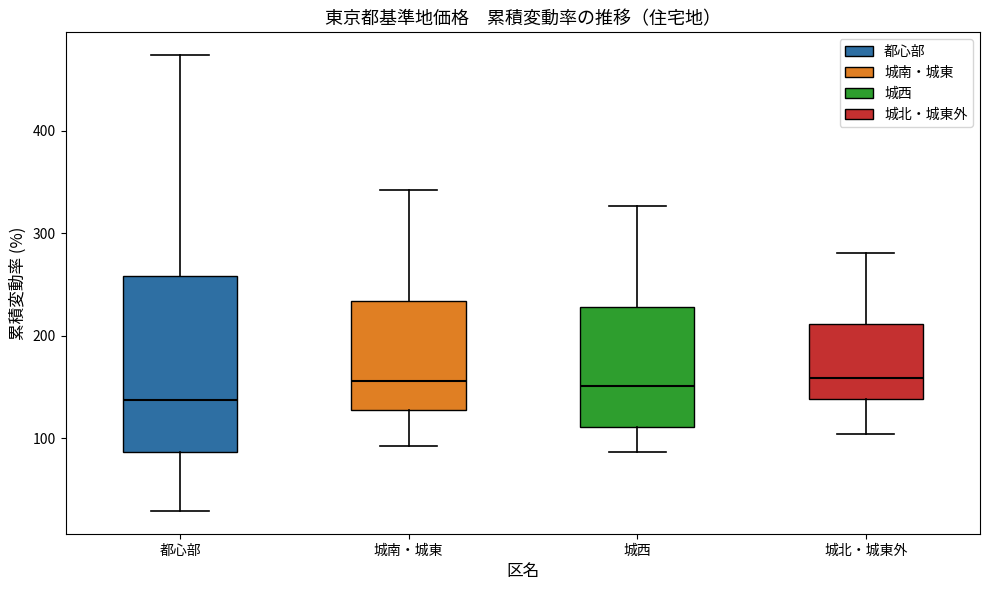

Reading left to right, read every box against the y-axis: the position of its median line, the range the box covers, and the ends of its whiskers. The values are not printed on the chart, so give them approximately, as read against the axis.

都心部: median 140, box 90 to 260, whiskers 30 to 470
城南・城東: median 160, box 130 to 230, whiskers 90 to 340
城西: median 150, box 110 to 230, whiskers 90 to 330
城北・城東外: median 160, box 140 to 210, whiskers 100 to 280